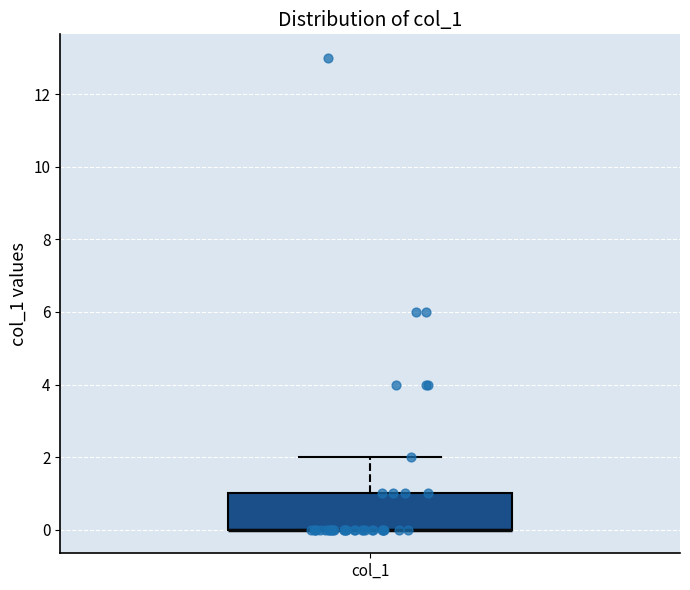

Read this box plot against the y-axis: the position of the median line, the range covered by the box, and the ends of both whiskers. The values are not printed on the chart, so give them approximately, as read against the axis.

median 0 (drawn on the box's lower edge), box 0 to 1, whiskers 0 to 2